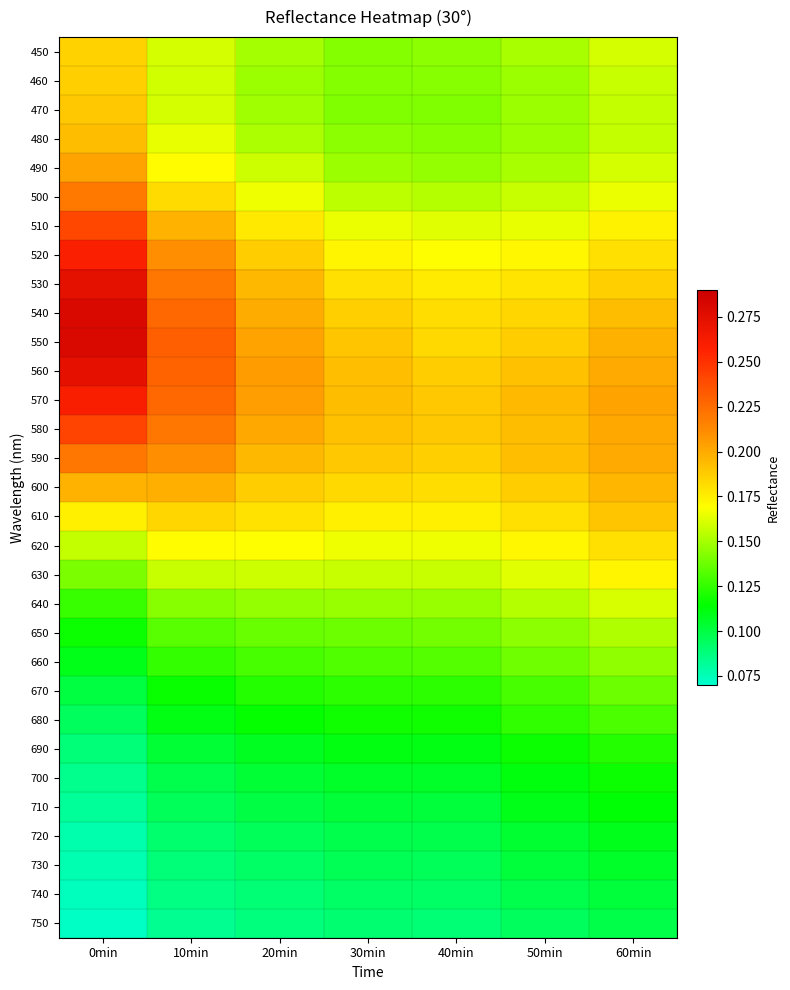

How many data points does each series have?

7